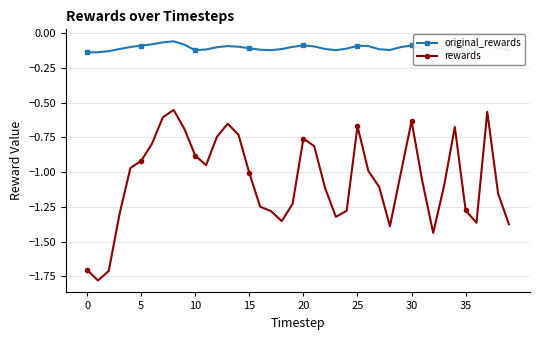

Which series has the largest total across all categories?

original_rewards